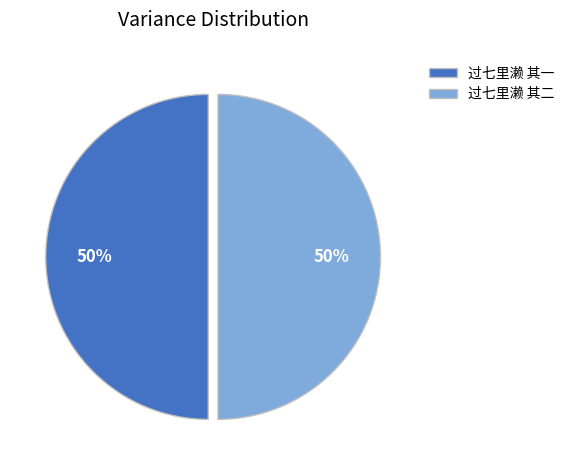

Do 过七里濑 其一 and 过七里濑 其二 together represent more than half of the pie?

Yes